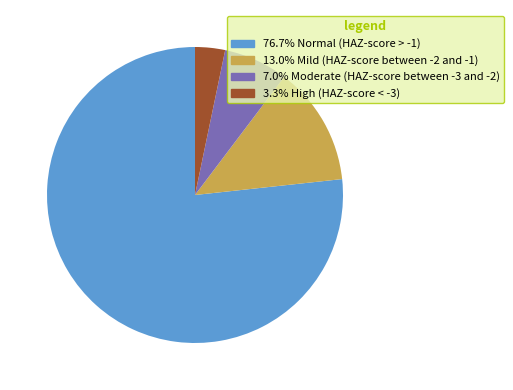

Is there any slice that represents more than half of the pie?

Yes